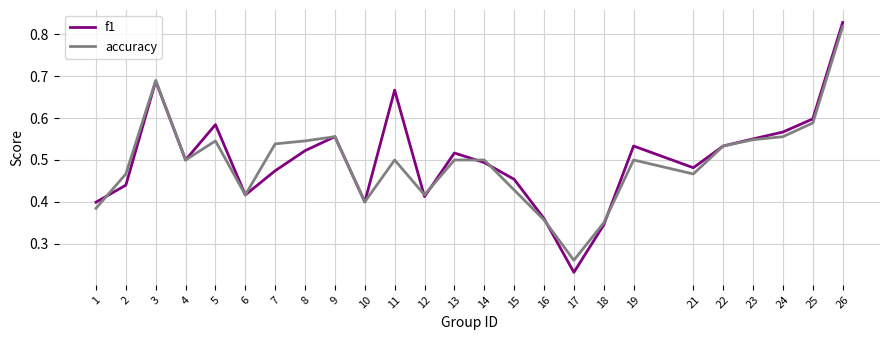

Which category has the highest value in the f1 series?

26